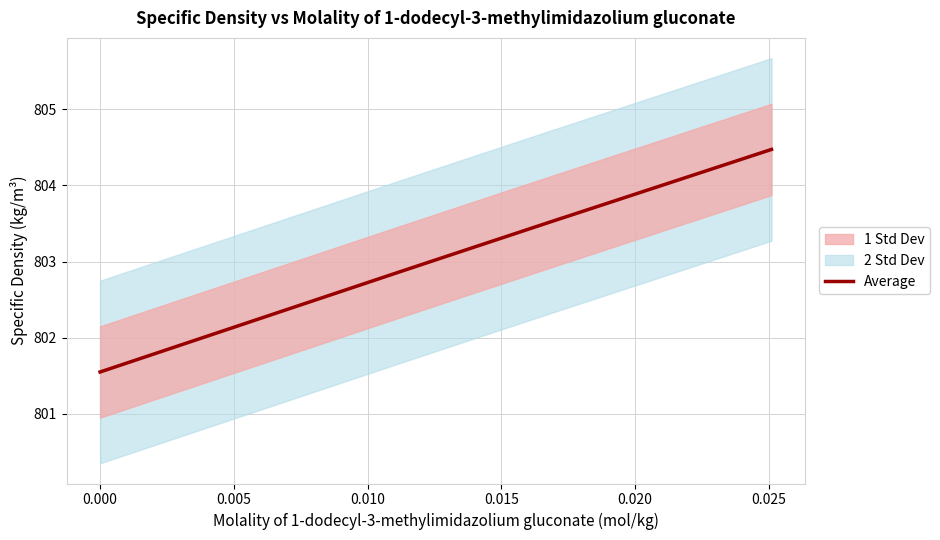

What is the difference between the maximum and minimum values?

2.9